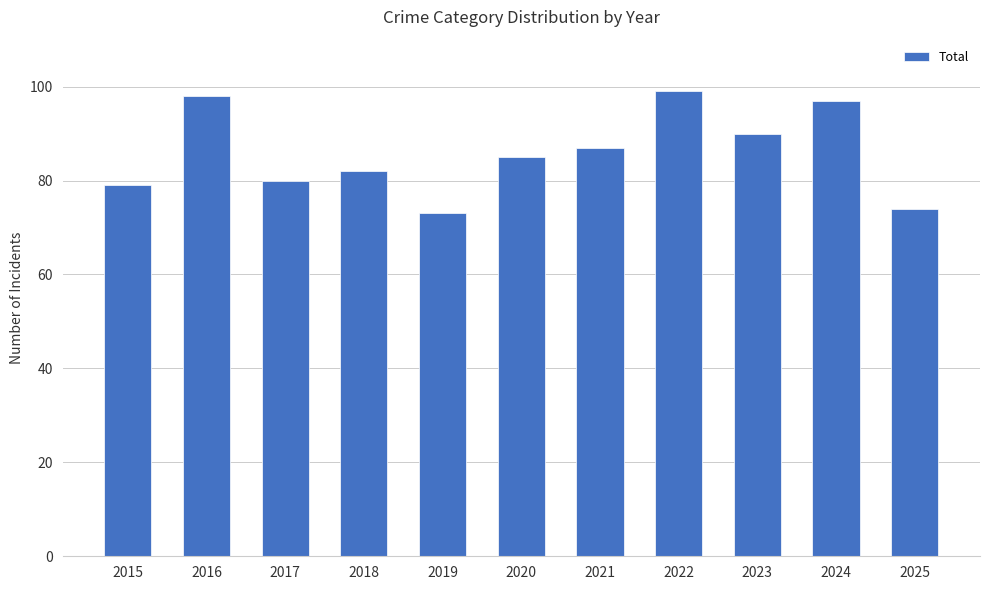

What is the difference between the maximum and minimum values?

26